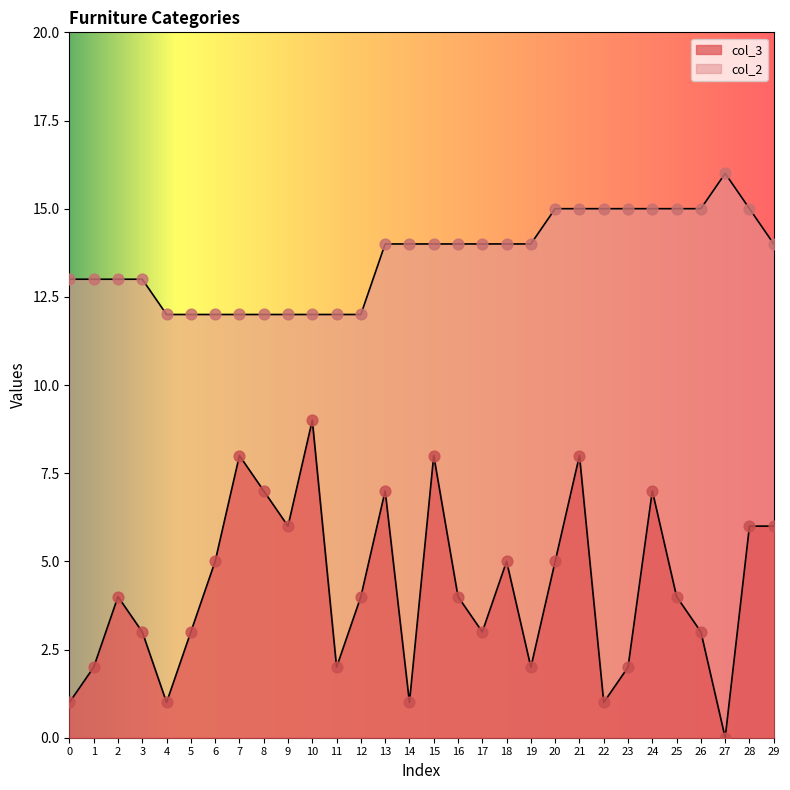

At how many categories does at least one series exceed 9?

30